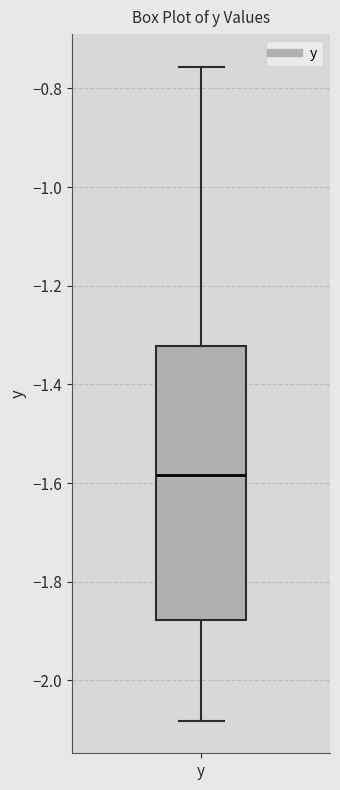

Where does the lower whisker of the box for y end on the y-axis? The values are not printed on the chart, so give them approximately, as read against the axis.

-2.08